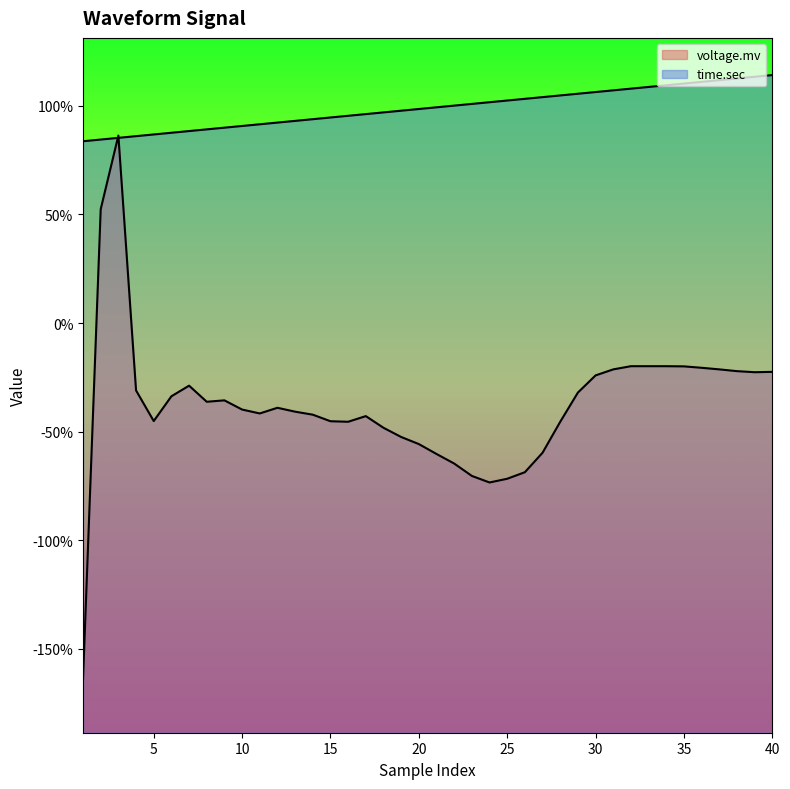

At which label is time.sec closest to 0?

1